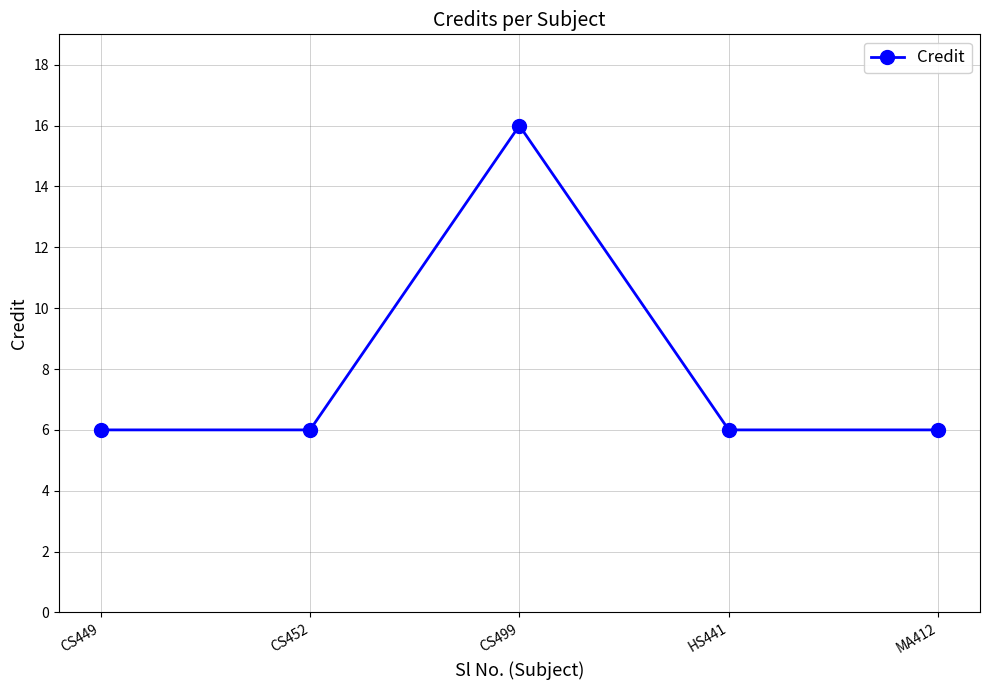

The value at CS499 is 5. True or false?

False